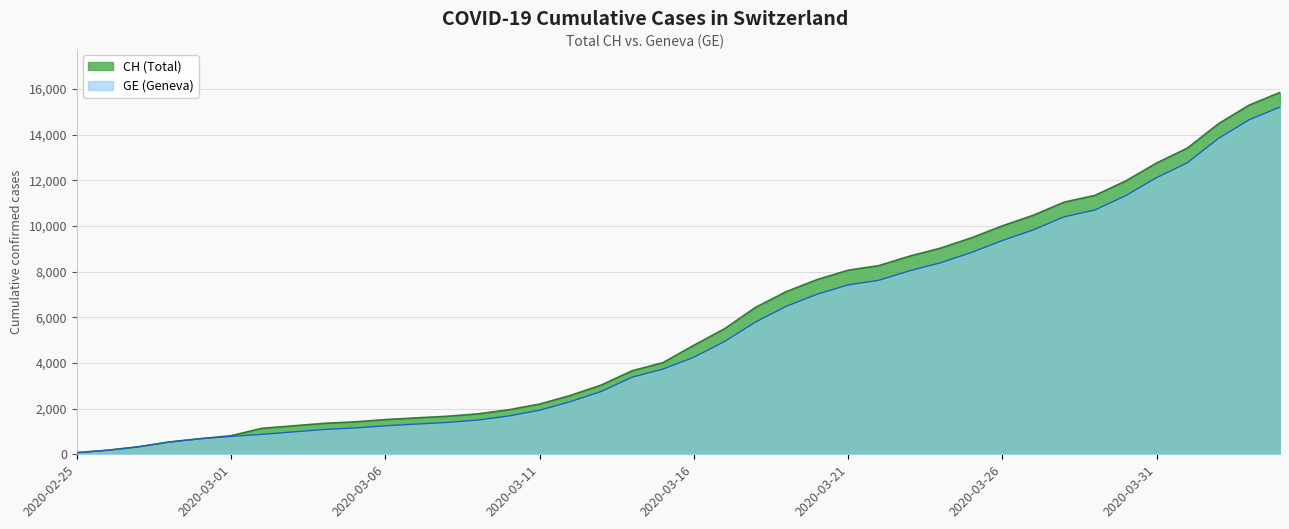

Which category has the highest value in the GE series?

2020-04-04